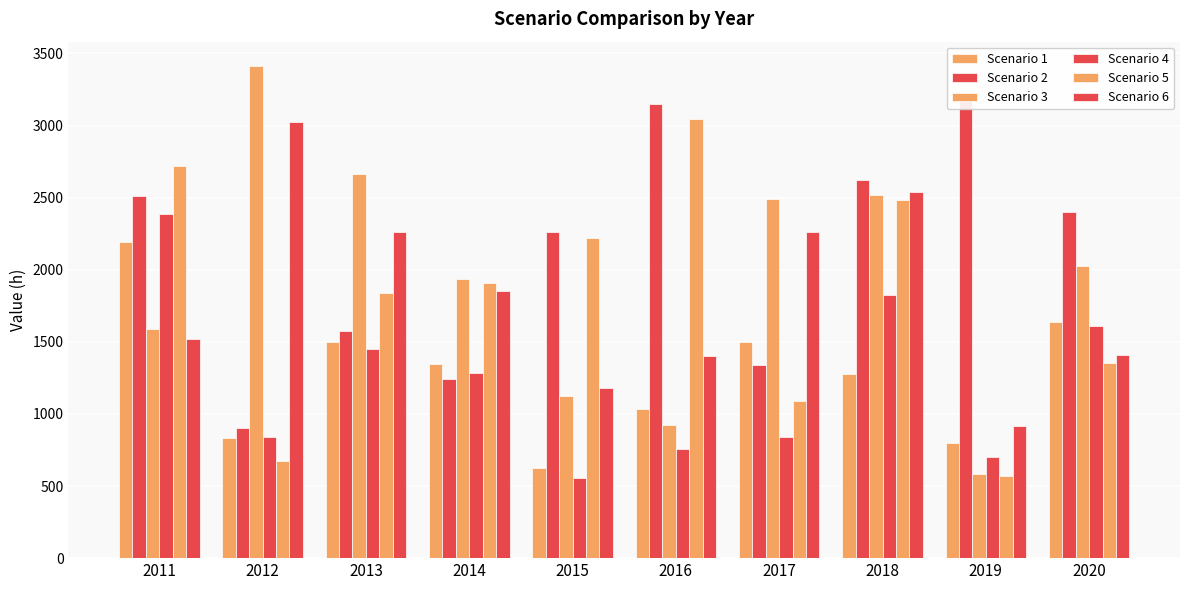

What is the sum of all Scenario 6 values?

18369